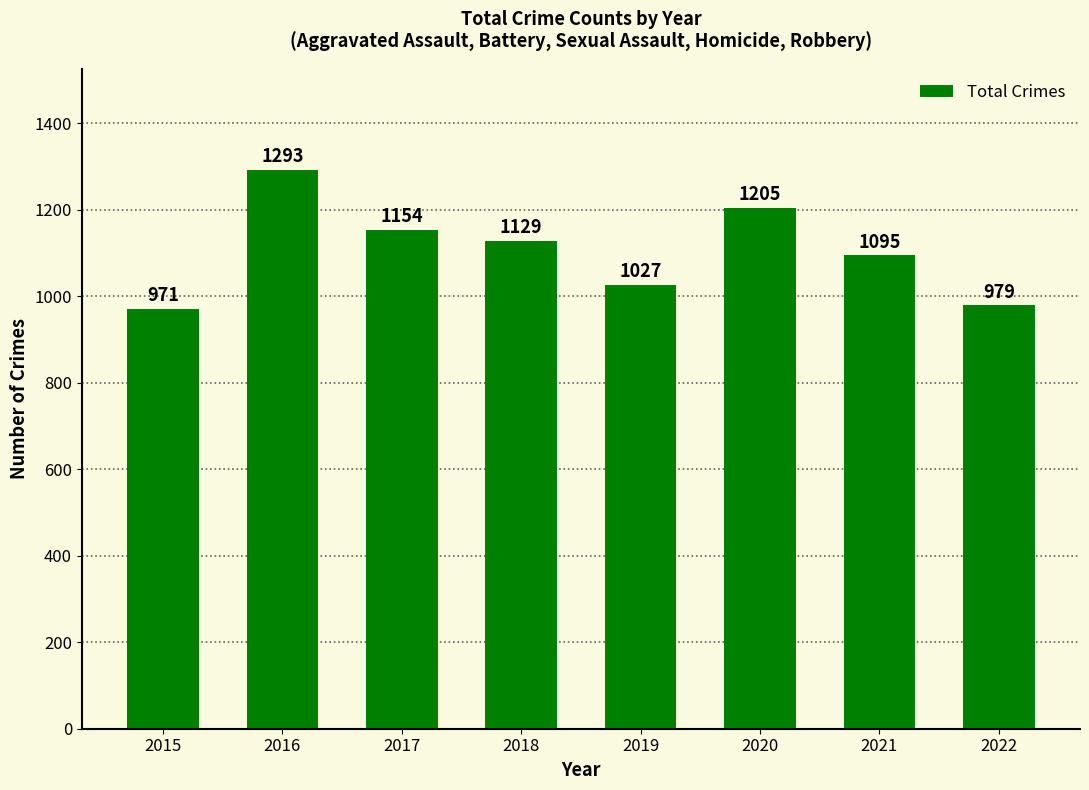

Reading left to right, what are all the values shown in this chart?

971	1293	1154	1129	1027	1205	1095	979